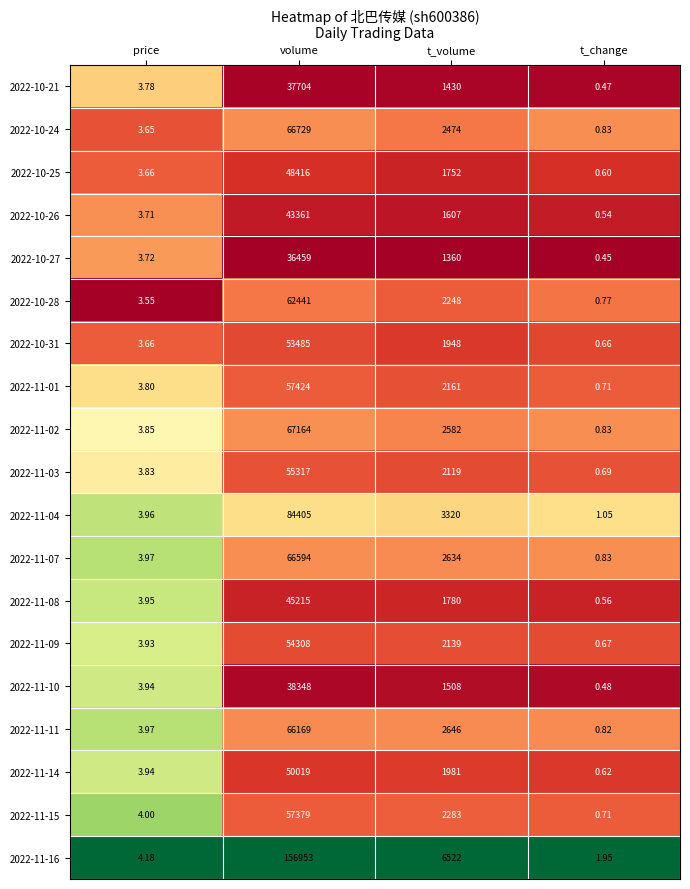

Rank the series by their maximum value, from highest to lowest.

2022-11-16, 2022-11-04, 2022-11-02, 2022-10-24, 2022-11-07, 2022-11-11, 2022-10-28, 2022-11-01, 2022-11-15, 2022-11-03, 2022-11-09, 2022-10-31, 2022-11-14, 2022-10-25, 2022-11-08, 2022-10-26, 2022-11-10, 2022-10-21, 2022-10-27